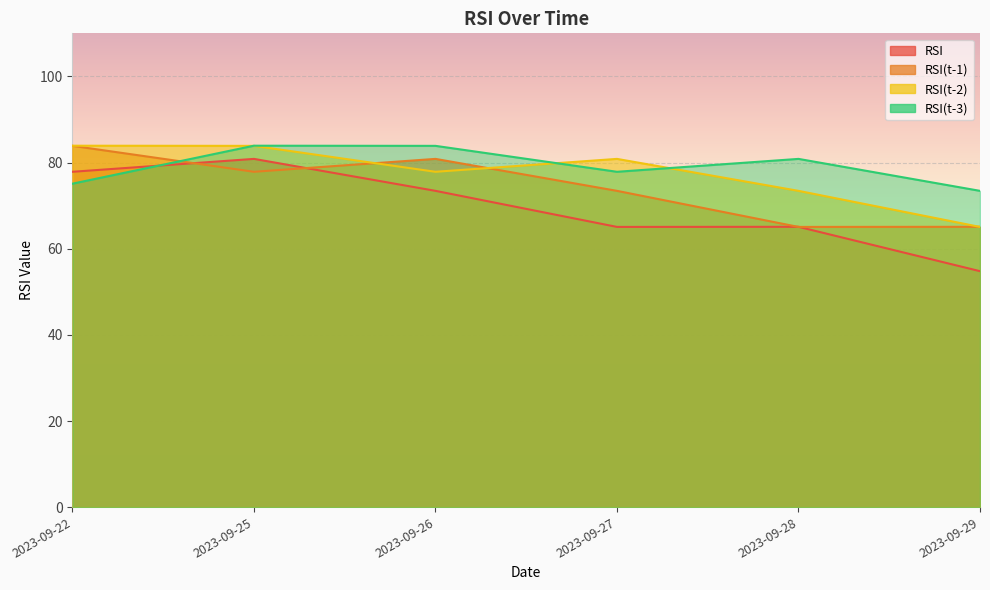

The value of RSI(t-2) at 2023-09-26 is 77.9. True or false?

True